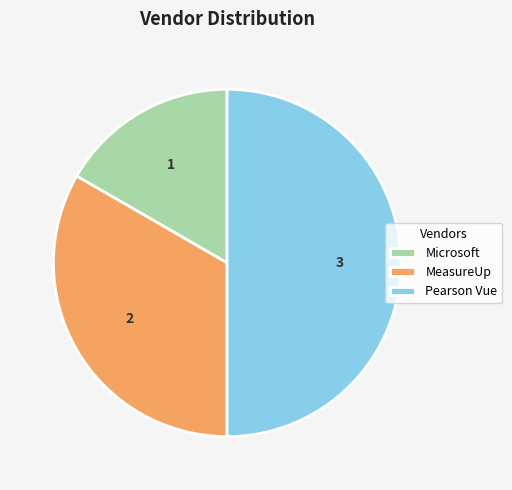

The MeasureUp slice represents 19% of the pie. True or false?

False